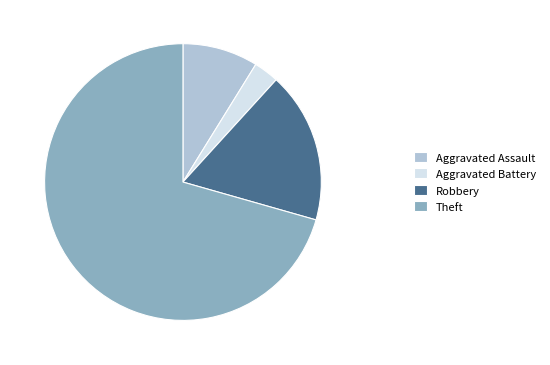

Which category has the smallest portion of the pie?

Aggravated Battery